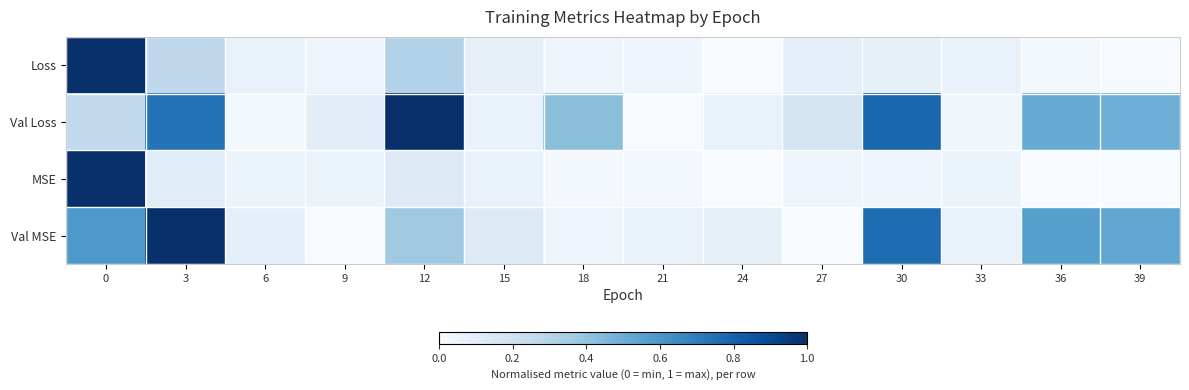

What is the total value across all series at 30?

1.7